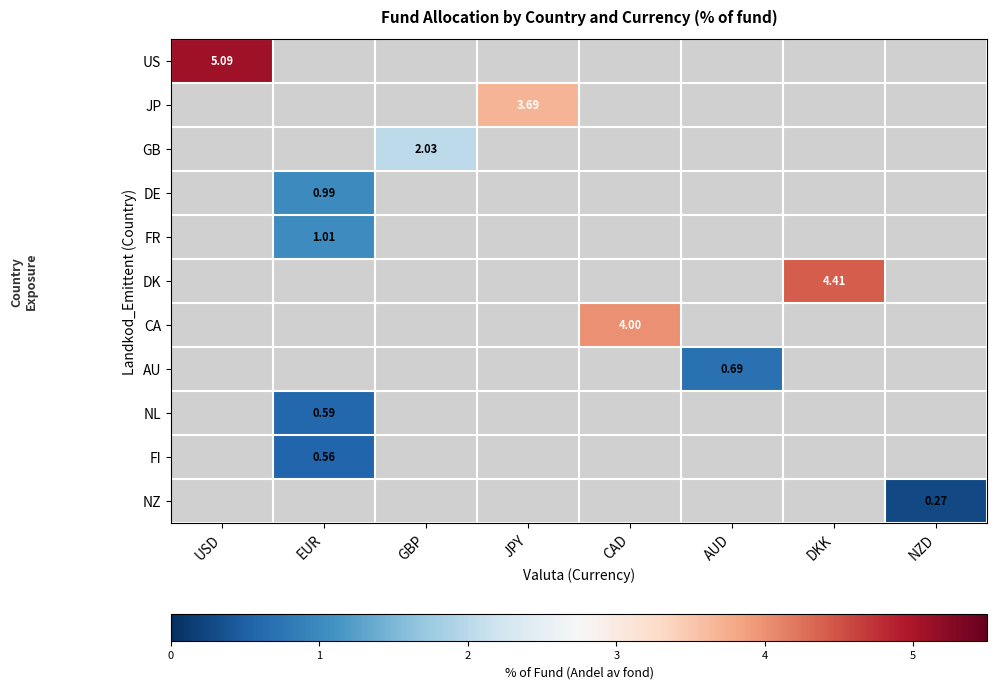

How many series are shown in this chart?

11